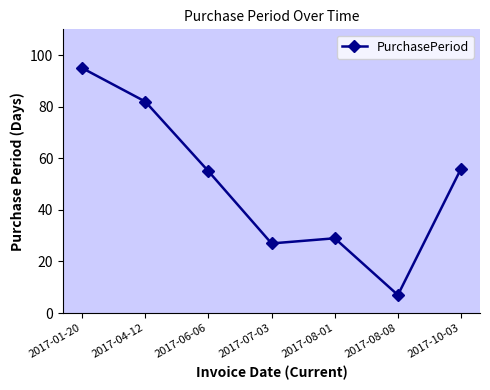

Where is the data nearest to the value 51?

2017-06-06